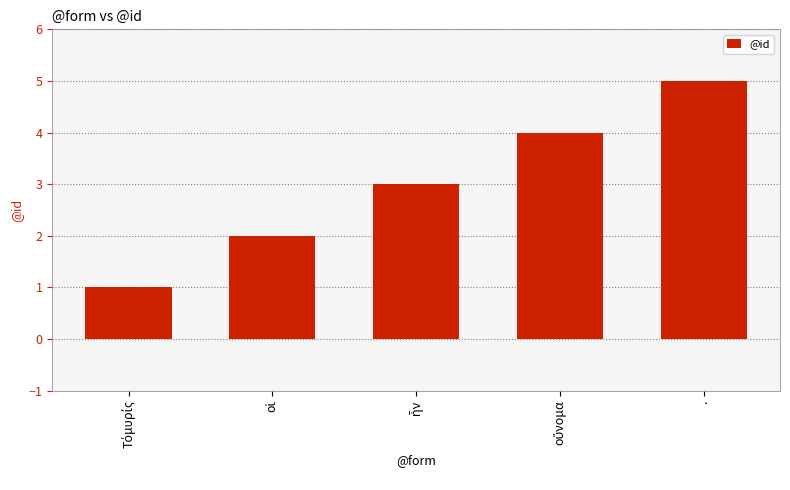

What is the sum of all values?

15